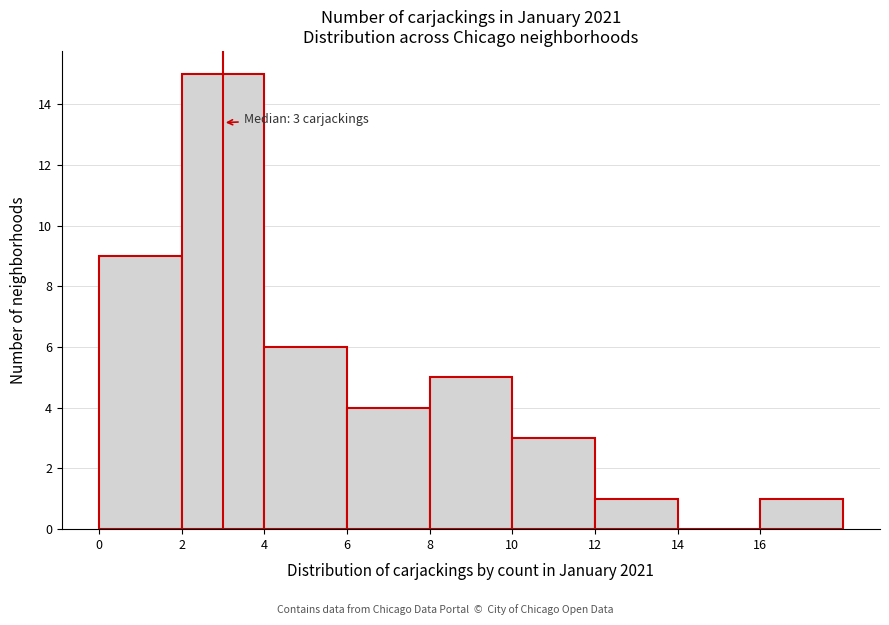

Which range on the x-axis has the tallest bar?

2 to 4